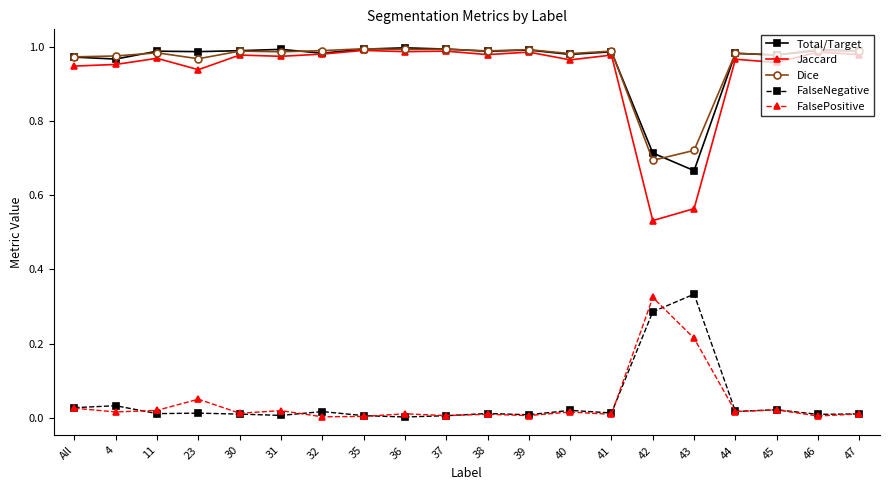

Is this an area chart (filled region under the line)?

No